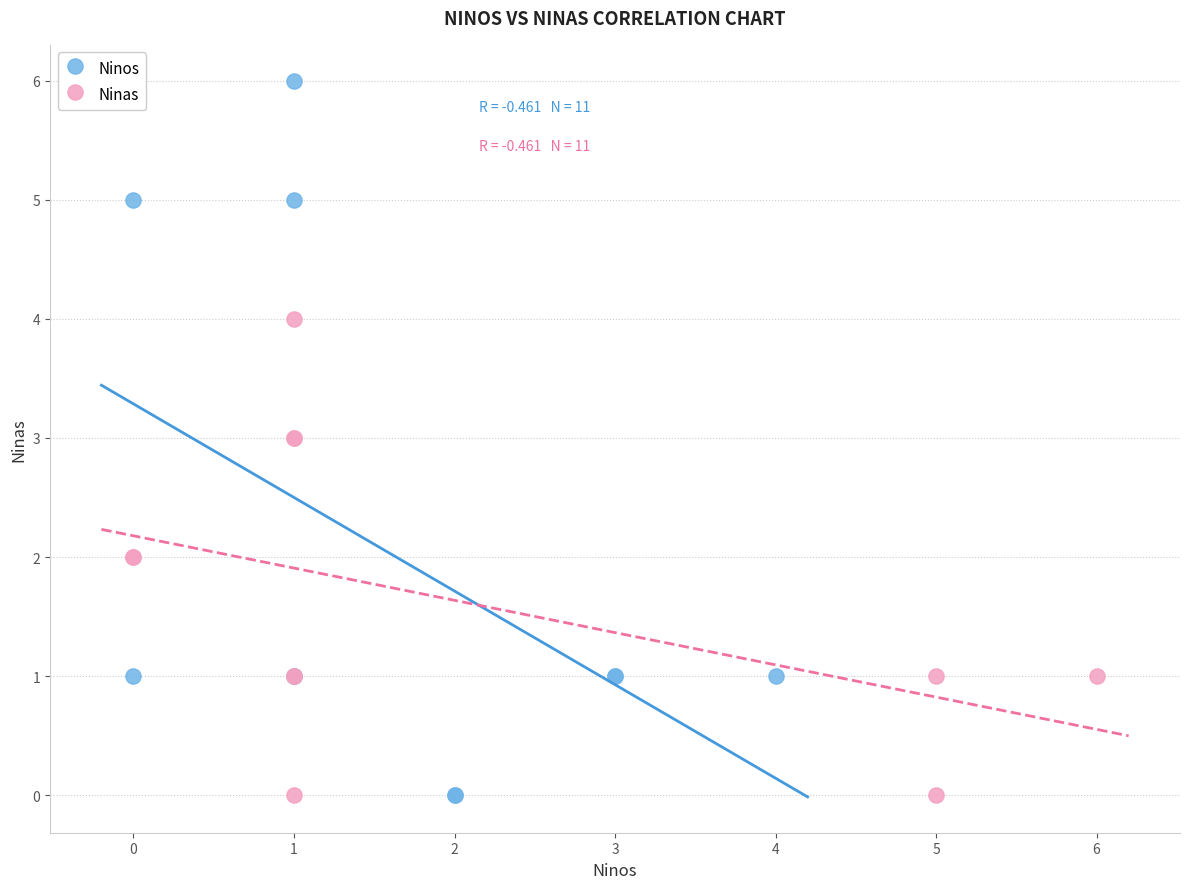

Which series has the widest spread of Y values?

Ninos